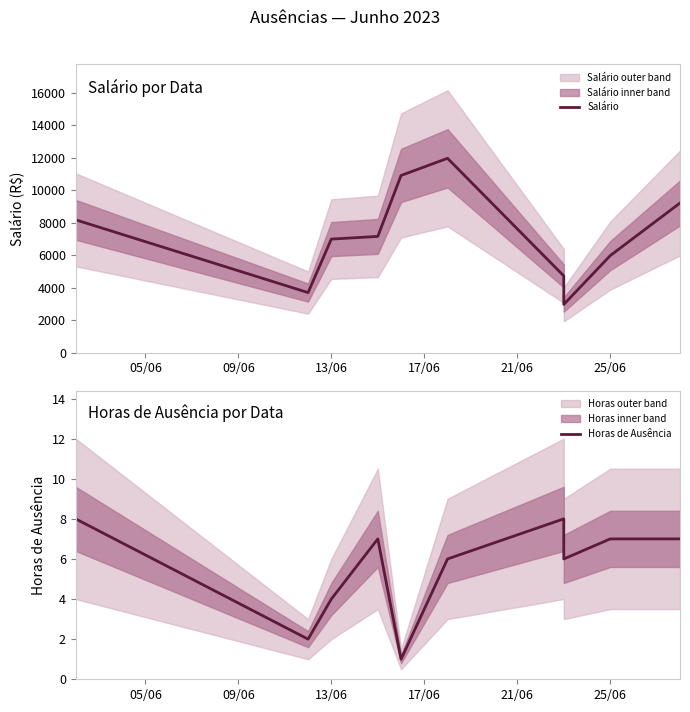

The Salário series shows 988.4 at 7. True or false?

False